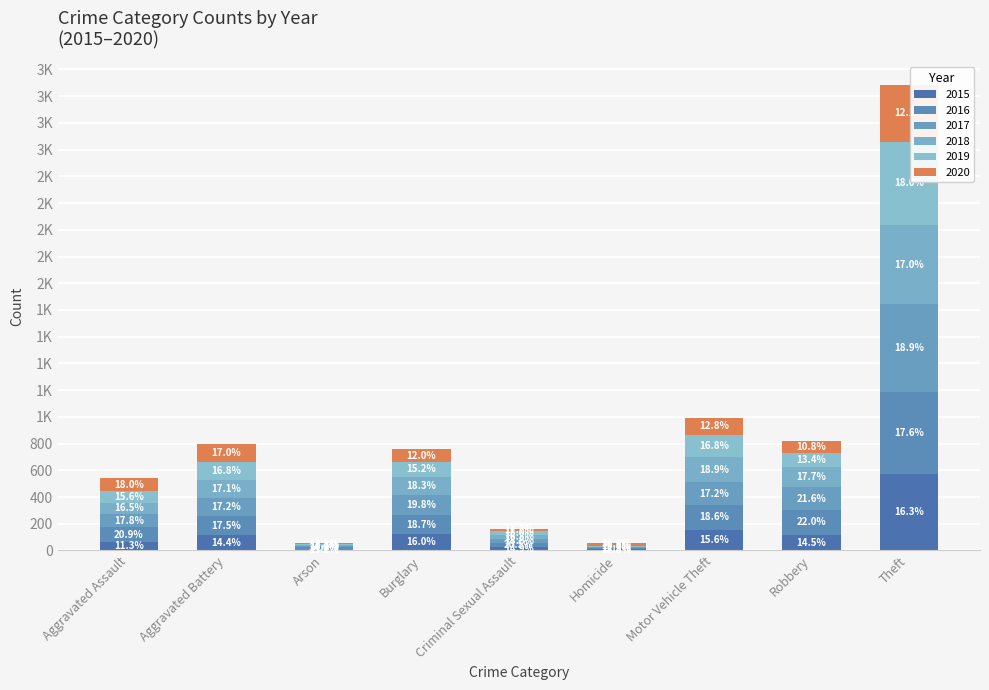

Are the bars horizontal?

No